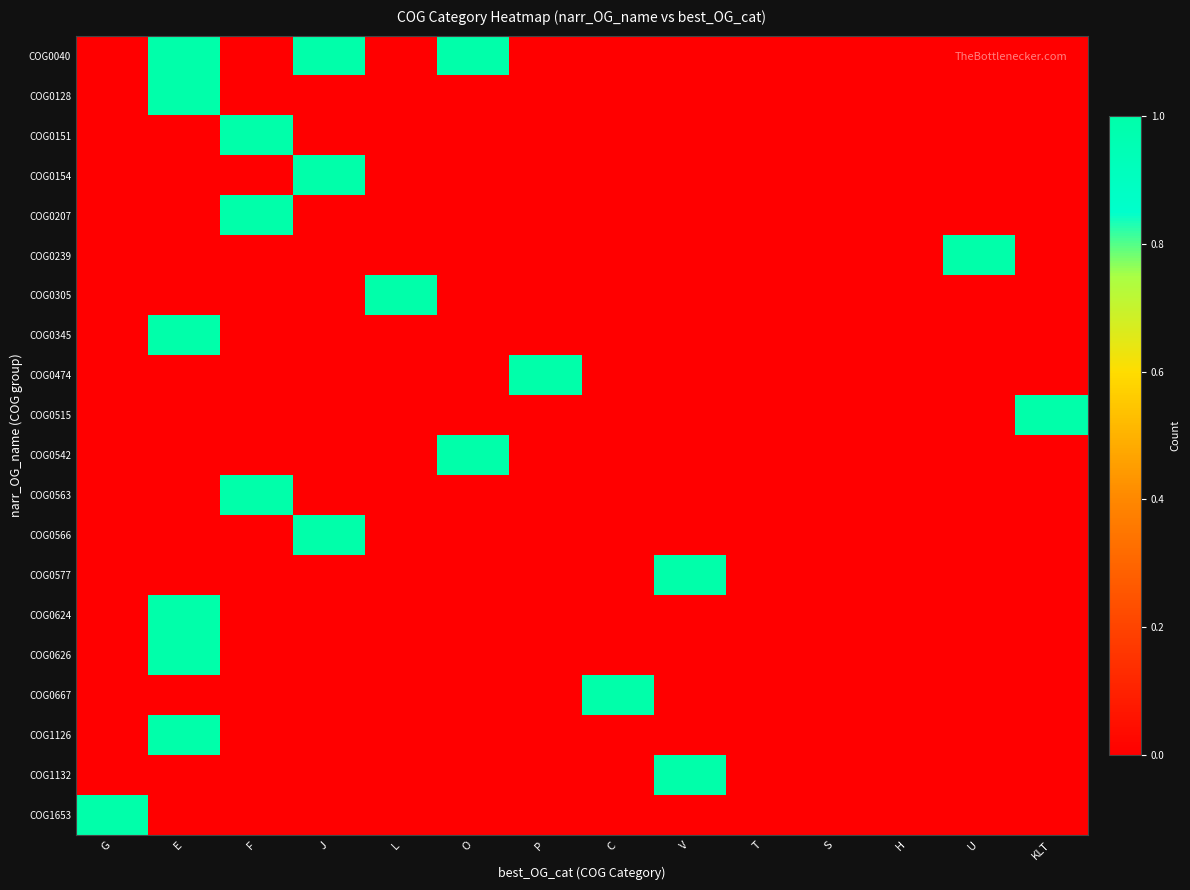

Reading left to right, transcribe all the data shown in this chart.

COG0040: G=0	E=1	F=0	J=1	L=0	O=1	P=0	C=0	V=0	T=0	S=0	H=0	U=0	KLT=0
COG0128: G=0	E=1	F=0	J=0	L=0	O=0	P=0	C=0	V=0	T=0	S=0	H=0	U=0	KLT=0
COG0151: G=0	E=0	F=1	J=0	L=0	O=0	P=0	C=0	V=0	T=0	S=0	H=0	U=0	KLT=0
COG0154: G=0	E=0	F=0	J=1	L=0	O=0	P=0	C=0	V=0	T=0	S=0	H=0	U=0	KLT=0
COG0207: G=0	E=0	F=1	J=0	L=0	O=0	P=0	C=0	V=0	T=0	S=0	H=0	U=0	KLT=0
COG0239: G=0	E=0	F=0	J=0	L=0	O=0	P=0	C=0	V=0	T=0	S=0	H=0	U=1	KLT=0
COG0305: G=0	E=0	F=0	J=0	L=1	O=0	P=0	C=0	V=0	T=0	S=0	H=0	U=0	KLT=0
COG0345: G=0	E=1	F=0	J=0	L=0	O=0	P=0	C=0	V=0	T=0	S=0	H=0	U=0	KLT=0
COG0474: G=0	E=0	F=0	J=0	L=0	O=0	P=1	C=0	V=0	T=0	S=0	H=0	U=0	KLT=0
COG0515: G=0	E=0	F=0	J=0	L=0	O=0	P=0	C=0	V=0	T=0	S=0	H=0	U=0	KLT=1
COG0542: G=0	E=0	F=0	J=0	L=0	O=1	P=0	C=0	V=0	T=0	S=0	H=0	U=0	KLT=0
COG0563: G=0	E=0	F=1	J=0	L=0	O=0	P=0	C=0	V=0	T=0	S=0	H=0	U=0	KLT=0
COG0566: G=0	E=0	F=0	J=1	L=0	O=0	P=0	C=0	V=0	T=0	S=0	H=0	U=0	KLT=0
COG0577: G=0	E=0	F=0	J=0	L=0	O=0	P=0	C=0	V=1	T=0	S=0	H=0	U=0	KLT=0
COG0624: G=0	E=1	F=0	J=0	L=0	O=0	P=0	C=0	V=0	T=0	S=0	H=0	U=0	KLT=0
COG0626: G=0	E=1	F=0	J=0	L=0	O=0	P=0	C=0	V=0	T=0	S=0	H=0	U=0	KLT=0
COG0667: G=0	E=0	F=0	J=0	L=0	O=0	P=0	C=1	V=0	T=0	S=0	H=0	U=0	KLT=0
COG1126: G=0	E=1	F=0	J=0	L=0	O=0	P=0	C=0	V=0	T=0	S=0	H=0	U=0	KLT=0
COG1132: G=0	E=0	F=0	J=0	L=0	O=0	P=0	C=0	V=1	T=0	S=0	H=0	U=0	KLT=0
COG1653: G=1	E=0	F=0	J=0	L=0	O=0	P=0	C=0	V=0	T=0	S=0	H=0	U=0	KLT=0